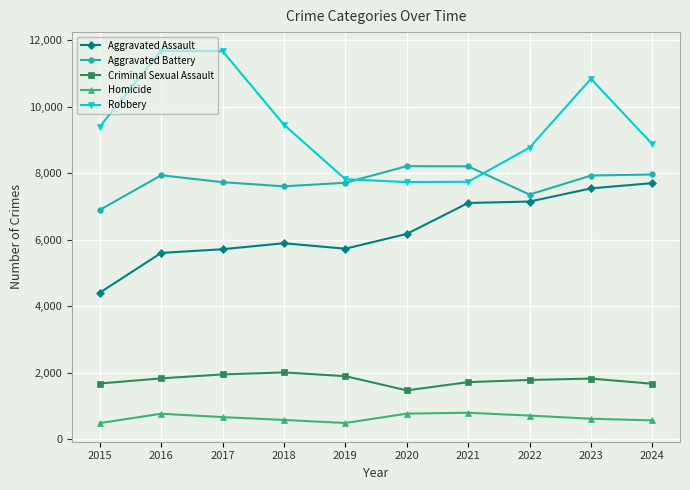

What is the difference between the Homicide values at 2024 and 2021?

229